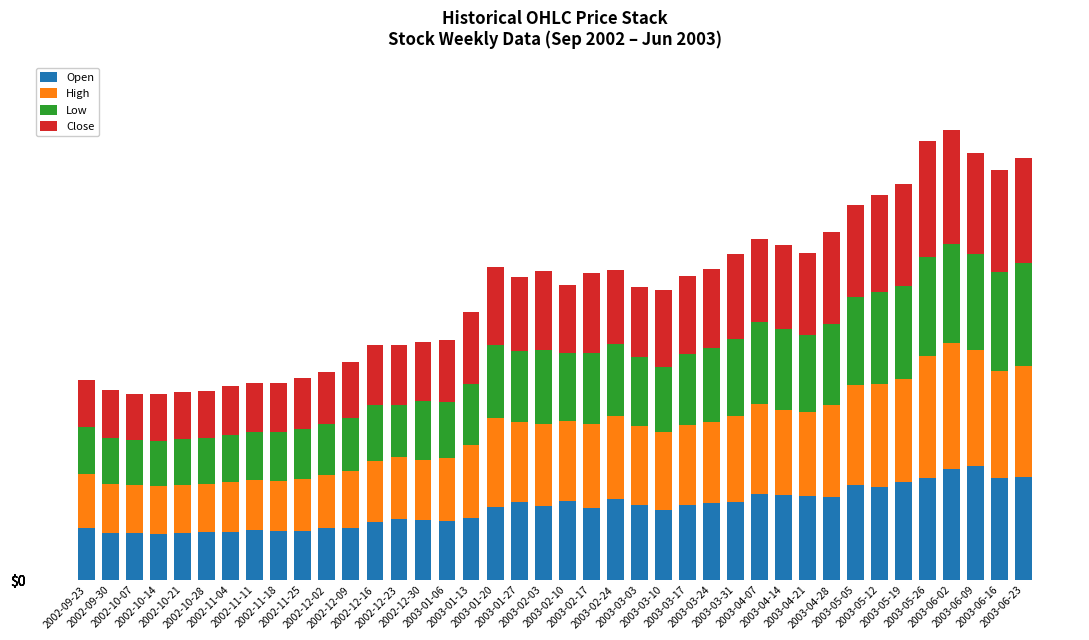

What is the difference between the maximum and second lowest values in the Open series?

21.9